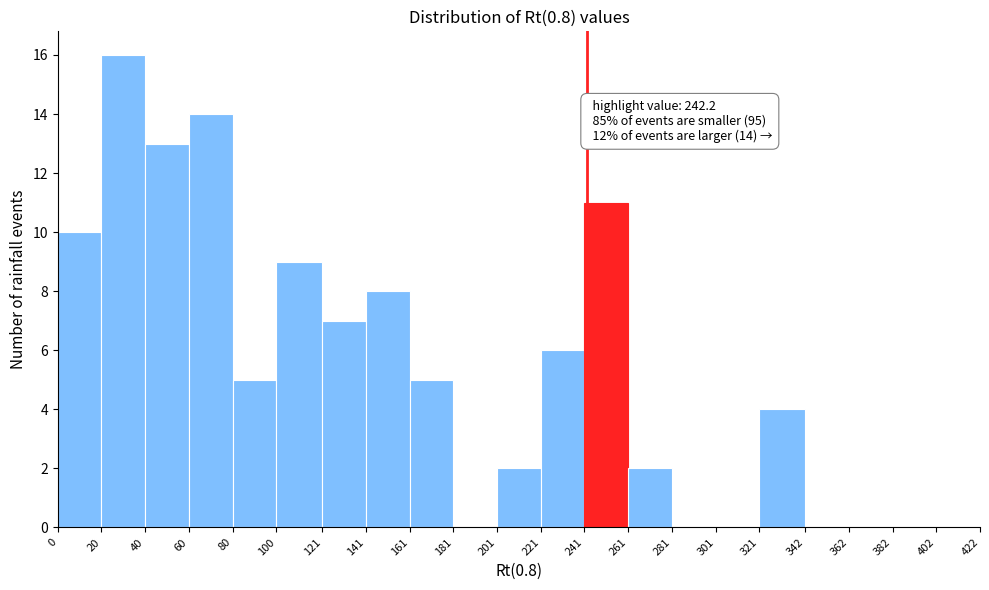

Which range on the x-axis has the tallest bar?

20 to 40